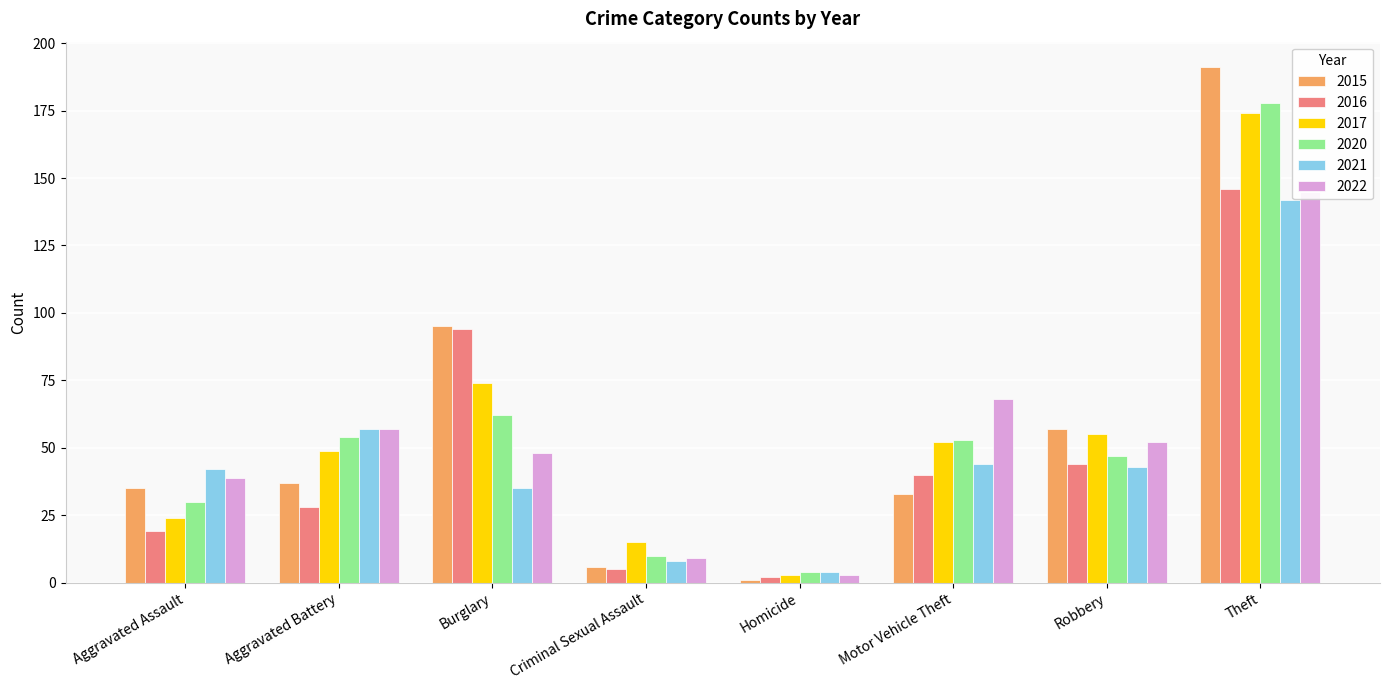

True or false: 2022 has a value of 11 at Burglary.

False